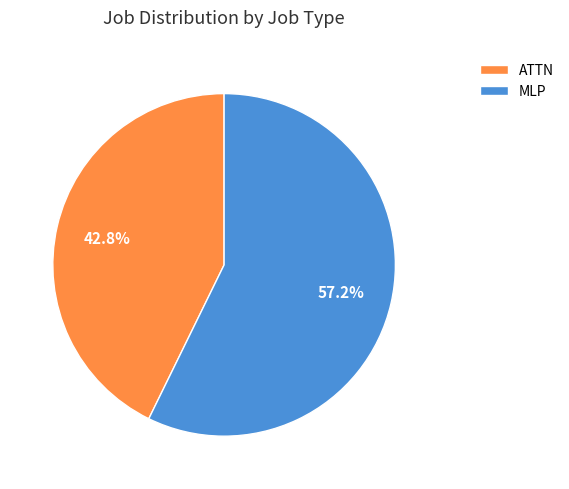

What percentage is NOT represented by ATTN?

57.2%